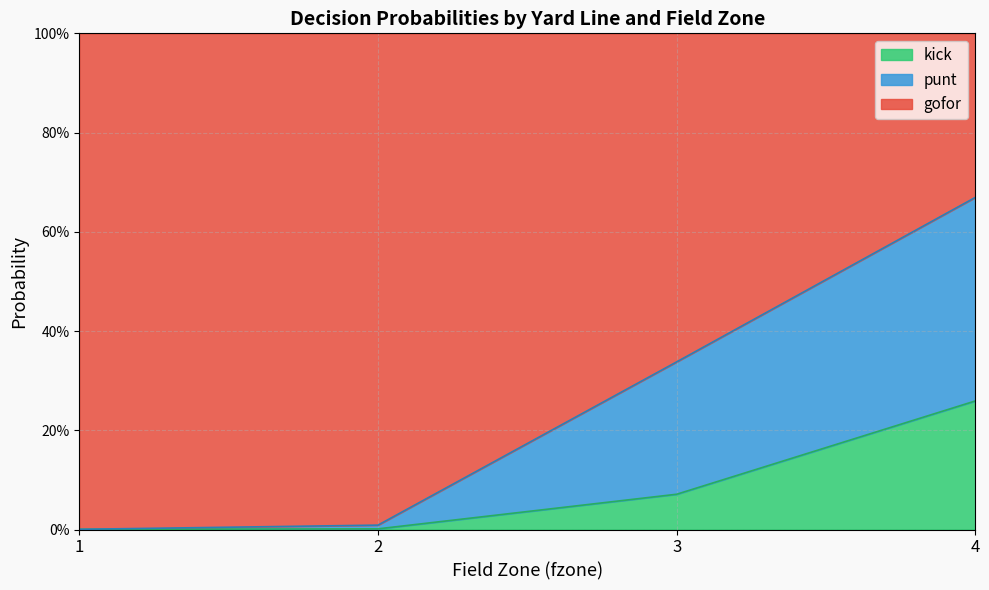

True or false: punt has a value of 0.7 at 6.

False